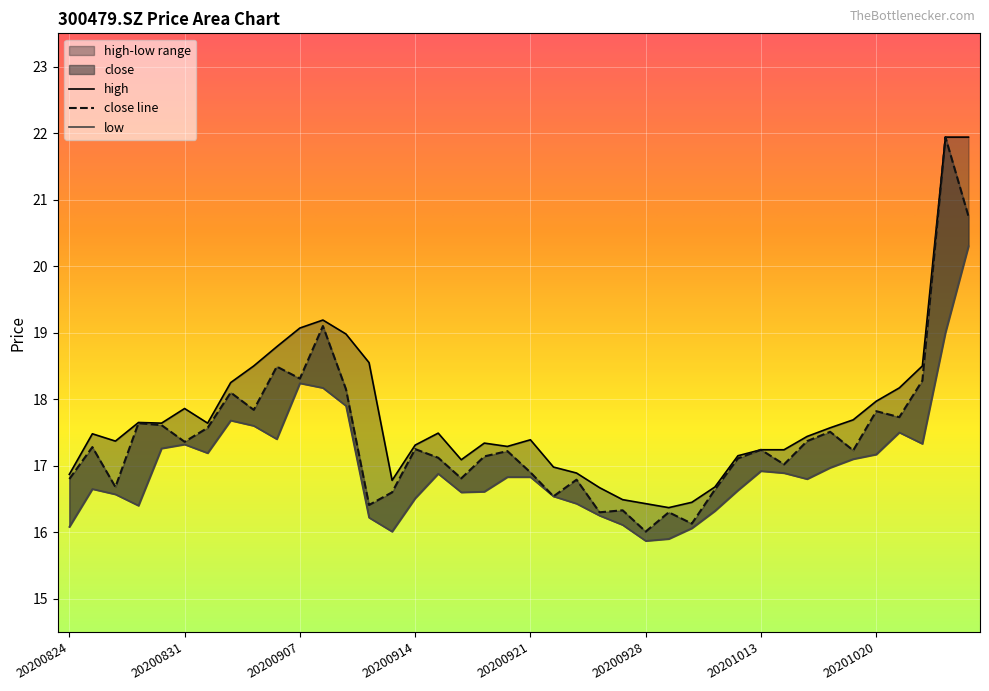

What is the total value across all series at 20201016?

52.0